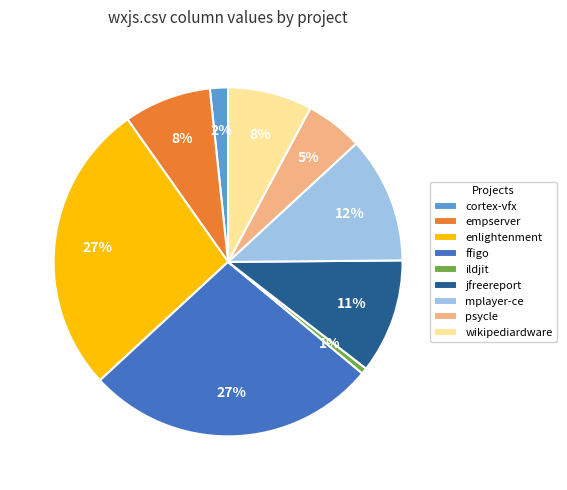

To the nearest percent, what is the average slice percentage?

11%